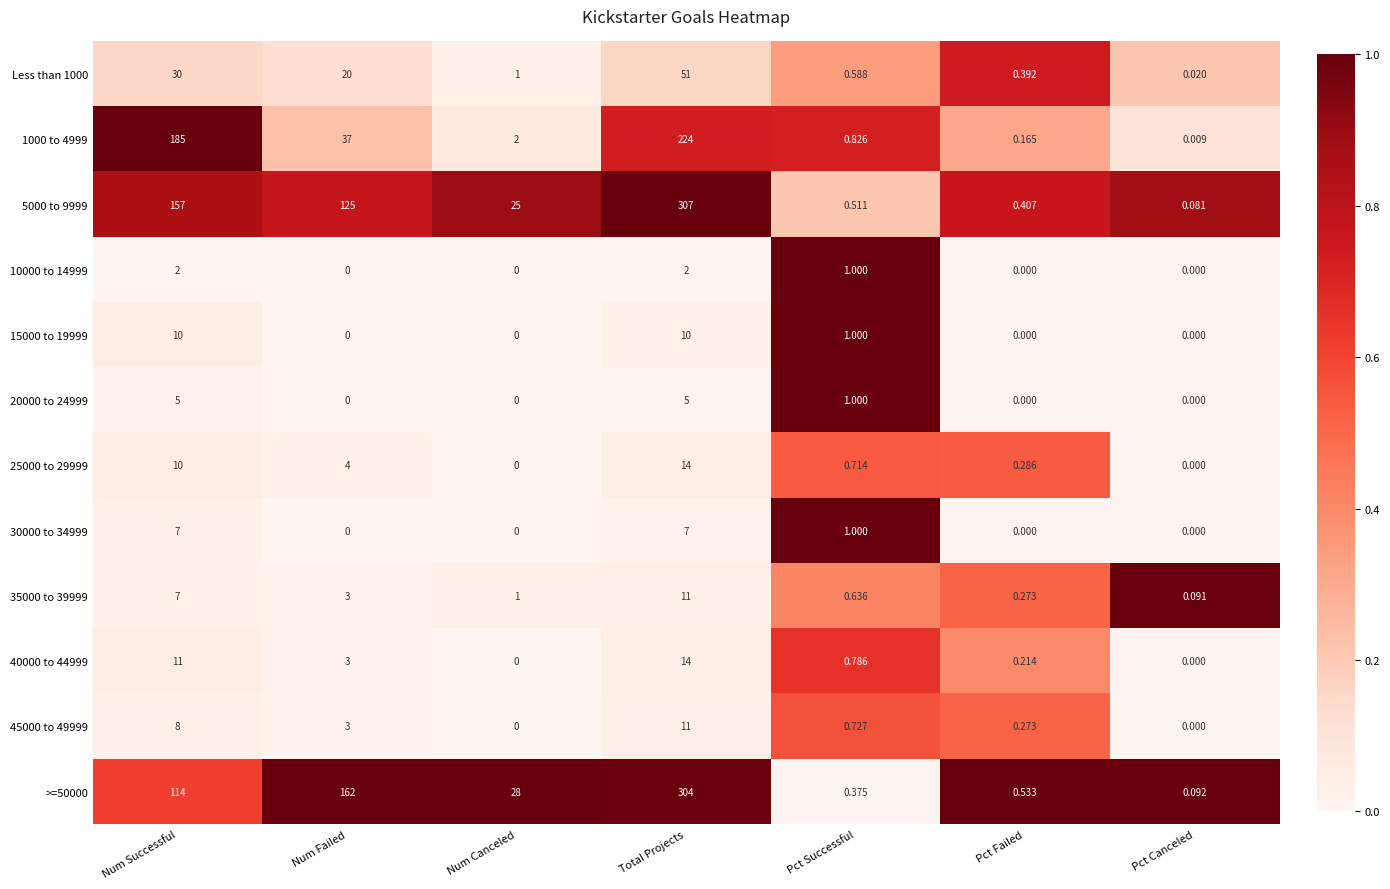

Which series has the largest total across all categories?

5000 to 9999